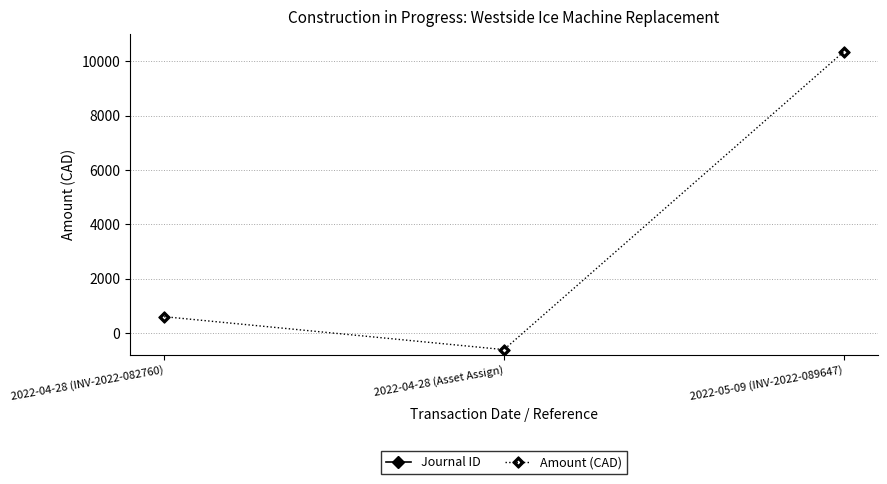

At which category is the sum across all series the highest?

2022-05-09 (INV-2022-089647)